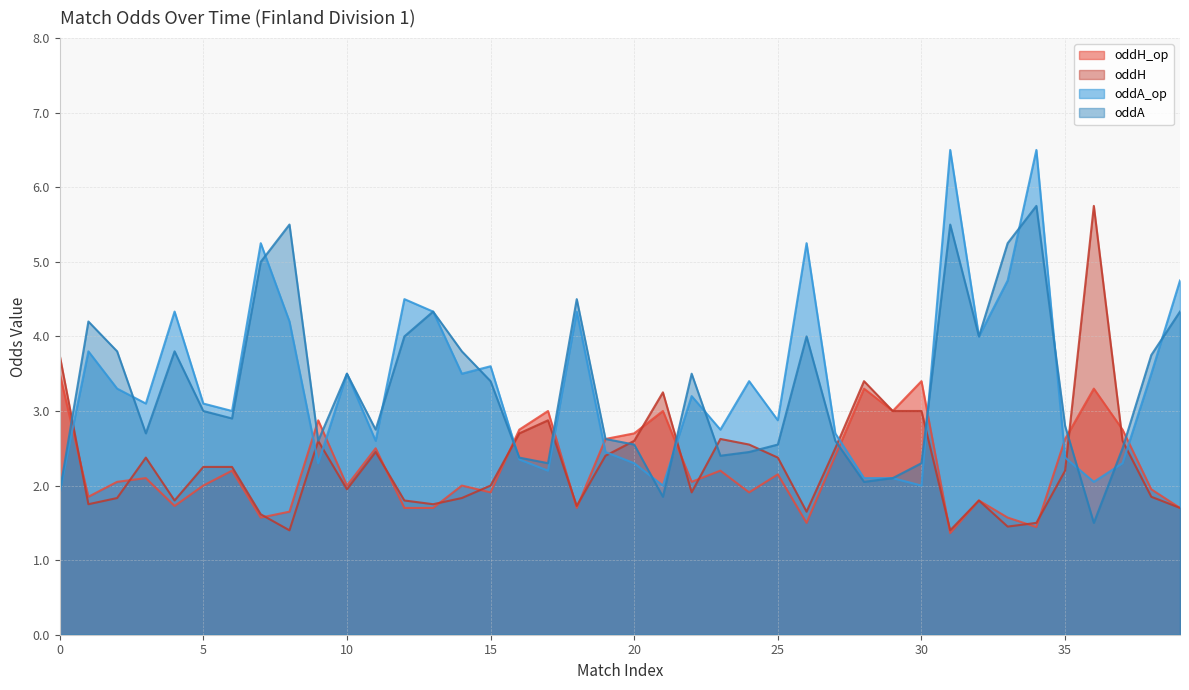

What is the minimum value for oddA?

1.5